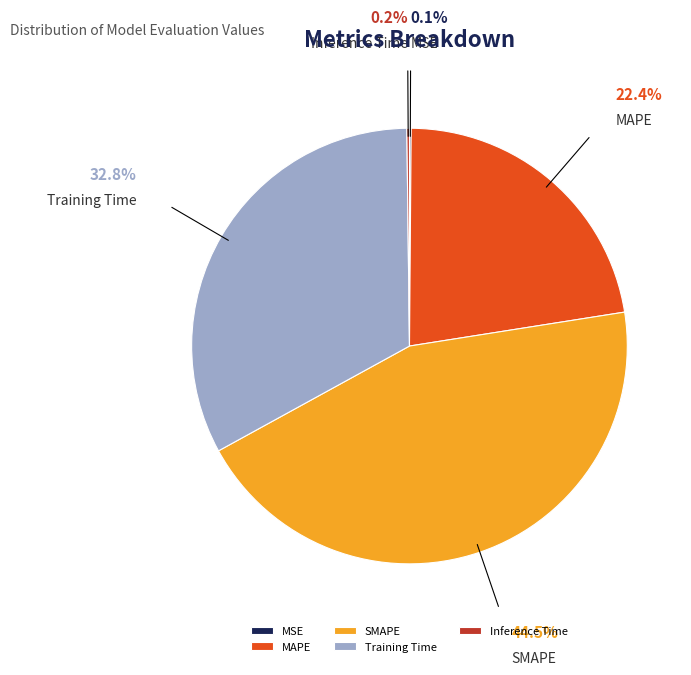

Which category has the biggest portion of the pie?

SMAPE